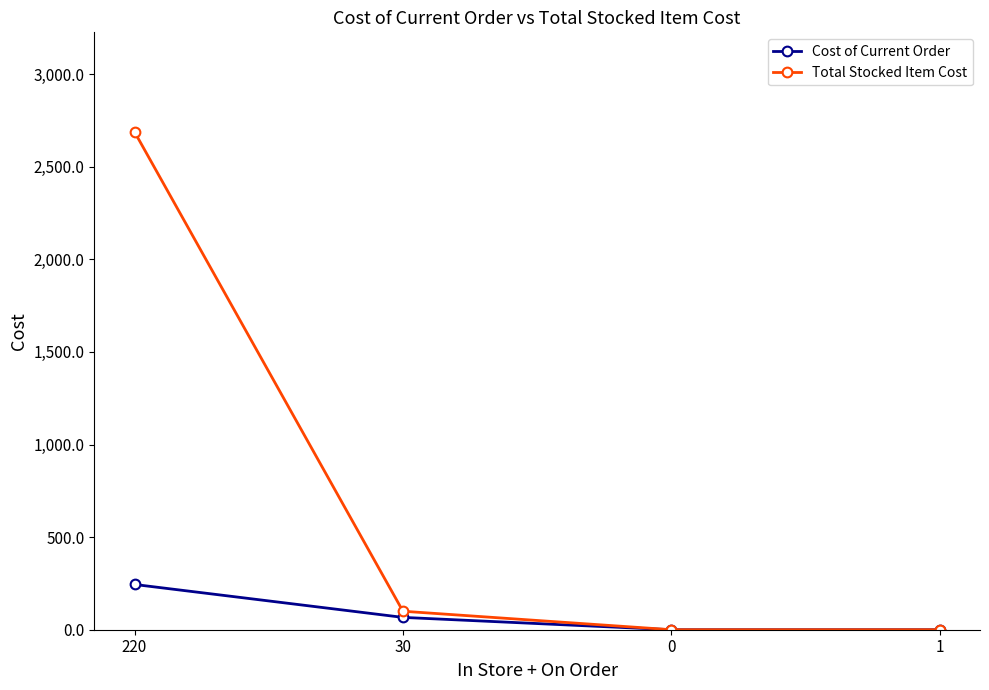

Where is Total Stocked Item Cost nearest to the value 1344?

30